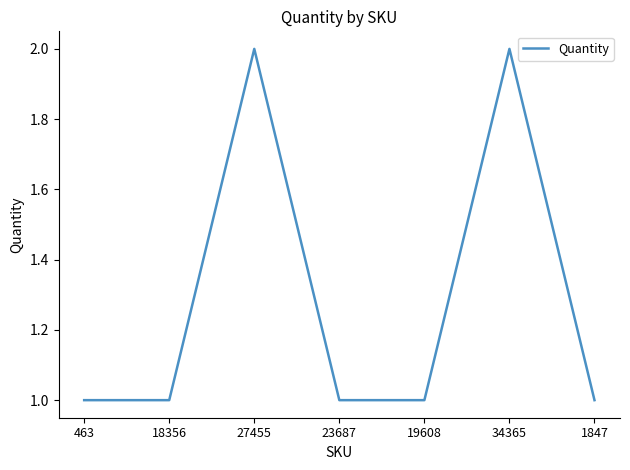

What is the sum of all values?

9